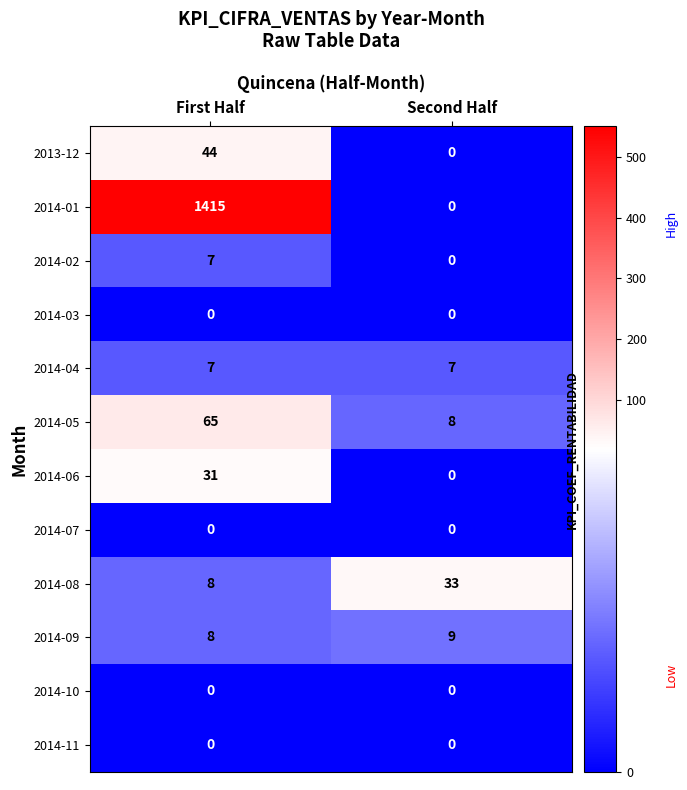

What is the greatest value displayed?

1415